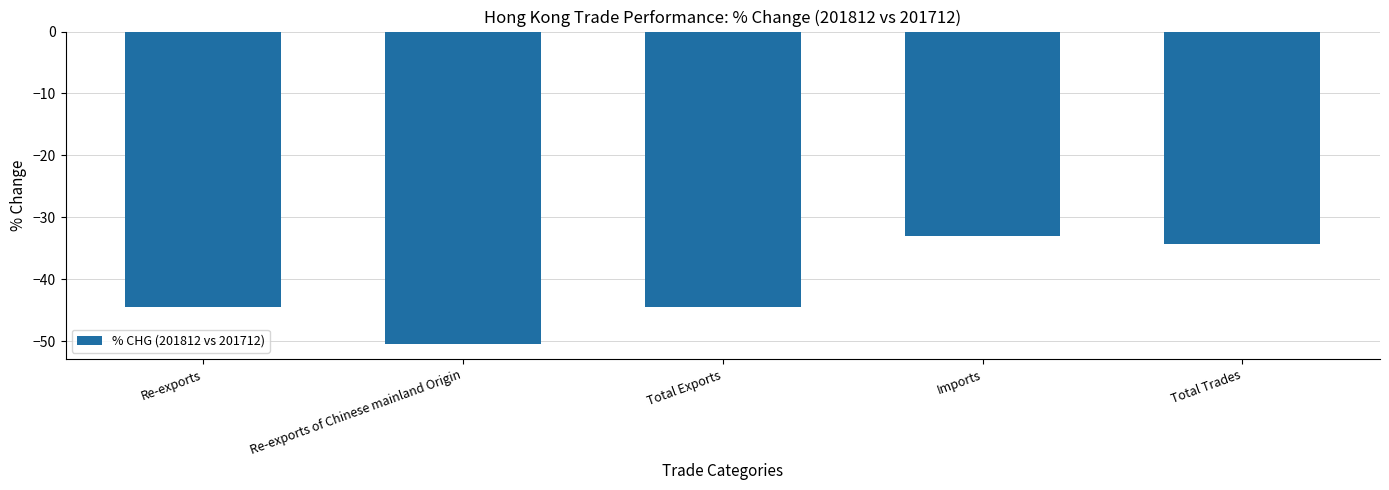

What position from the left is Re-exports of Chinese mainland Origin?

2